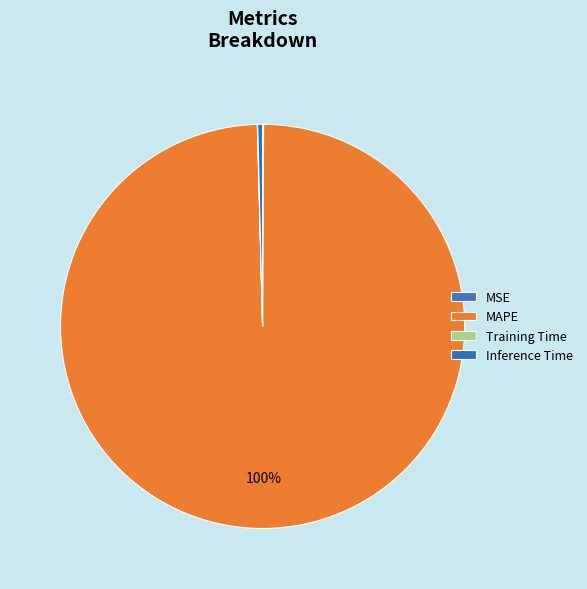

What is the smallest slice in the pie chart?

Training Time